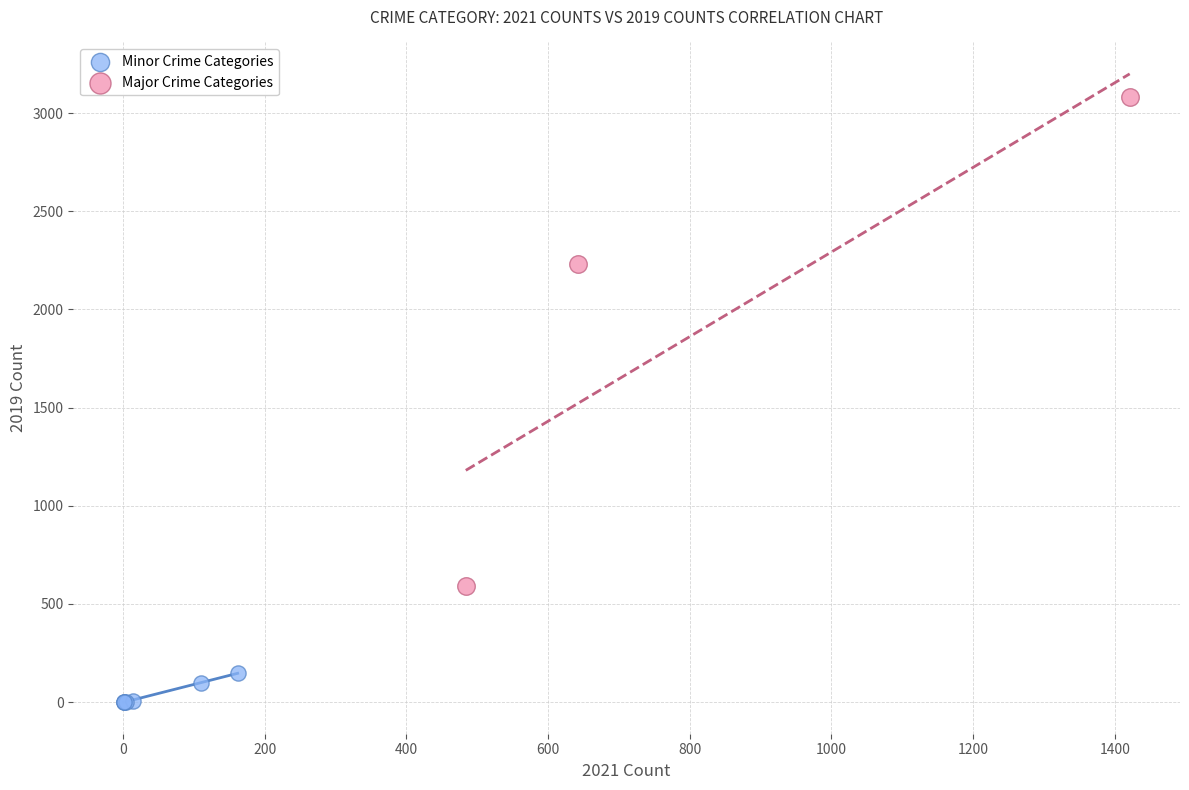

Which series reaches the maximum Y coordinate?

Major Crime Categories